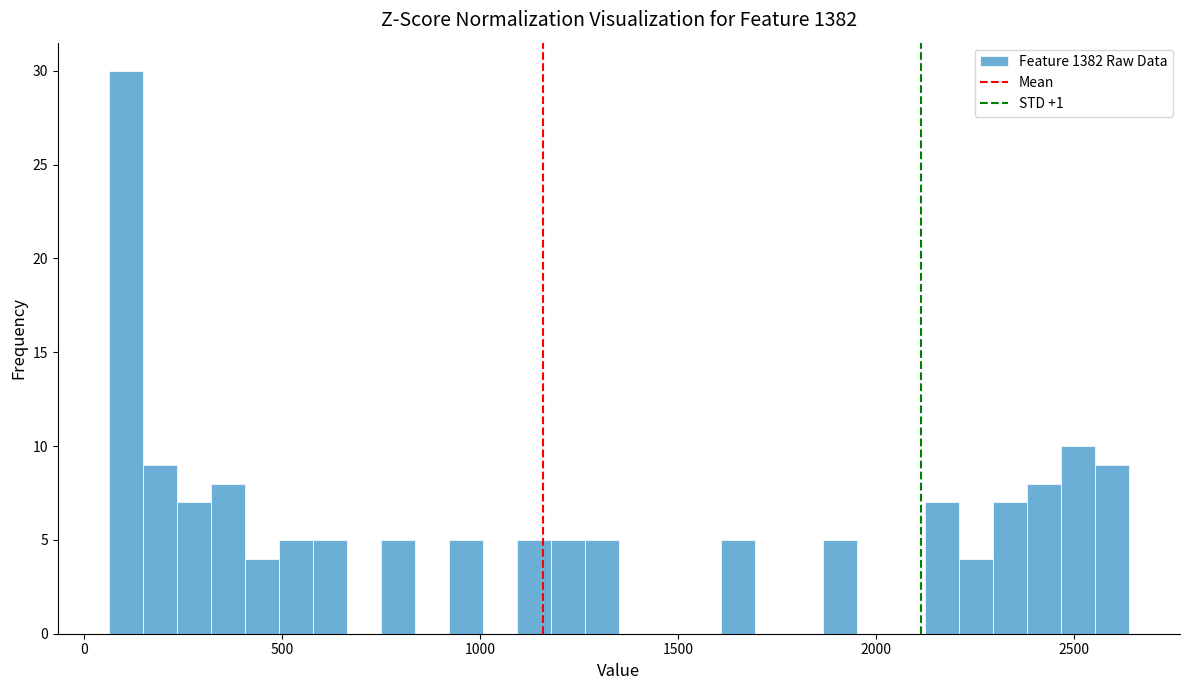

Around what value on the x-axis is the tallest bar? Give the approximate position of its centre, as read against the axis.

100